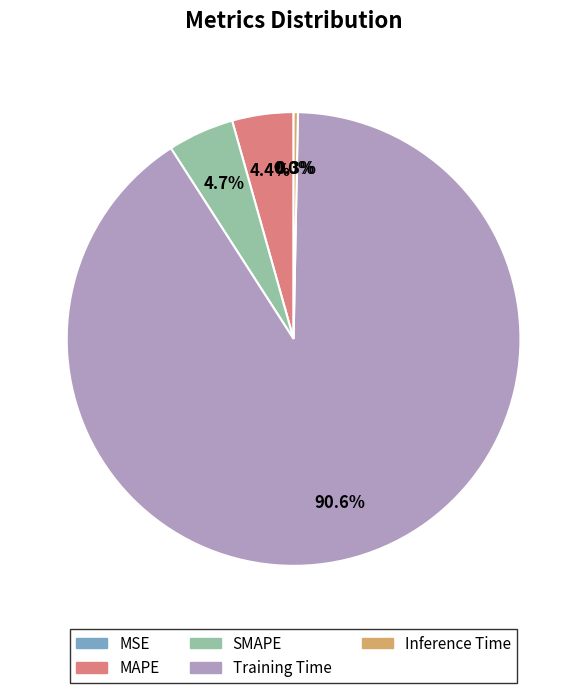

To the nearest percent, what portion does SMAPE represent?

5%